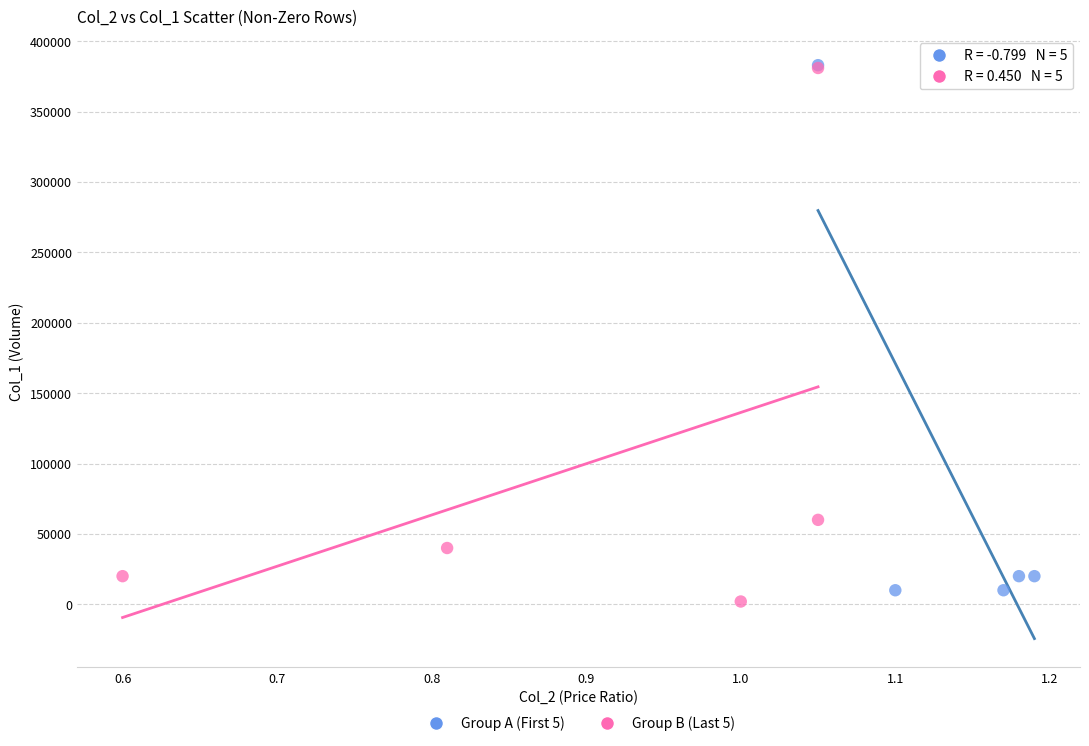

Which series has the widest spread of Y values?

Group B (Last 5)